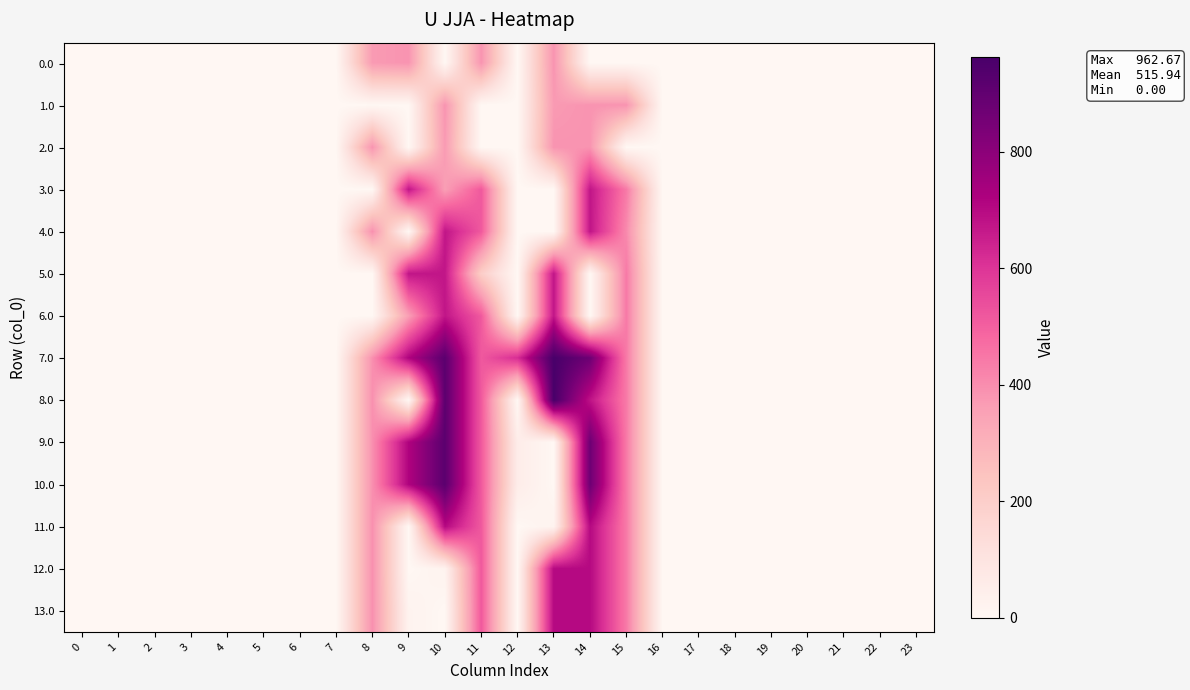

Which series has the widest spread of values?

7.0